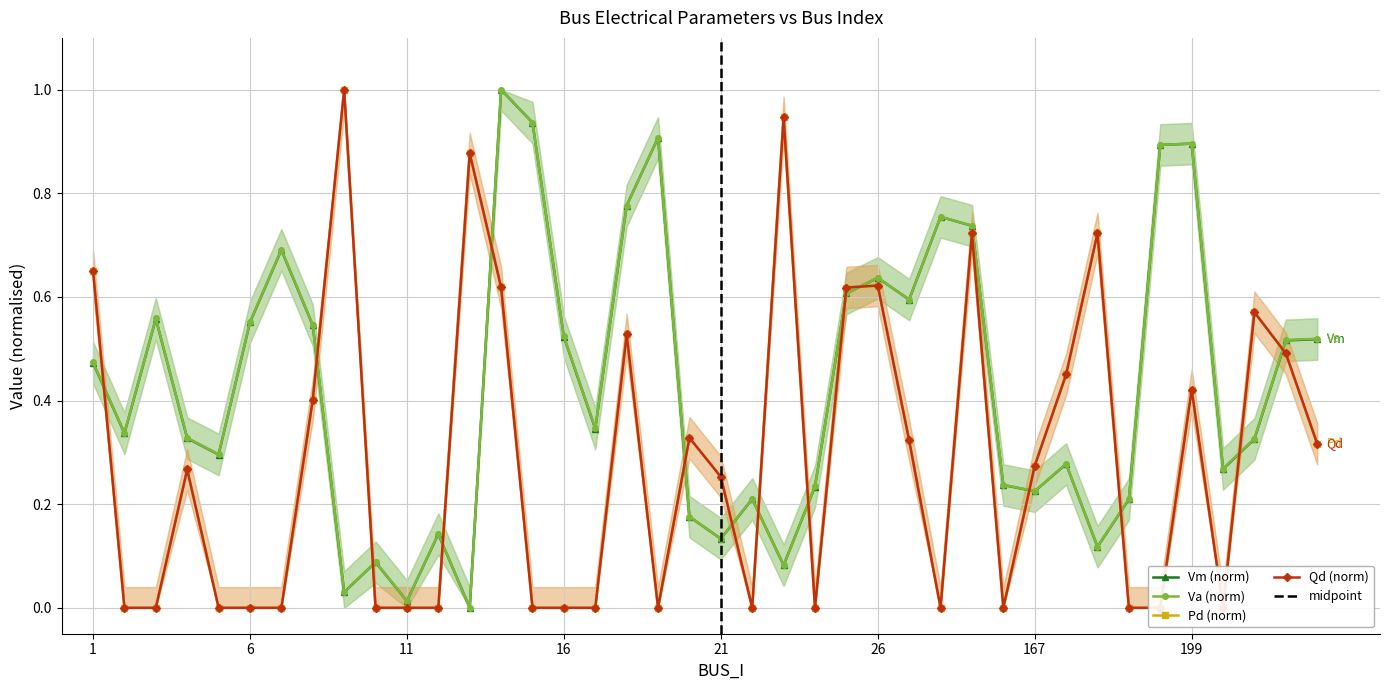

What is the total value across all series at 26?

2.5